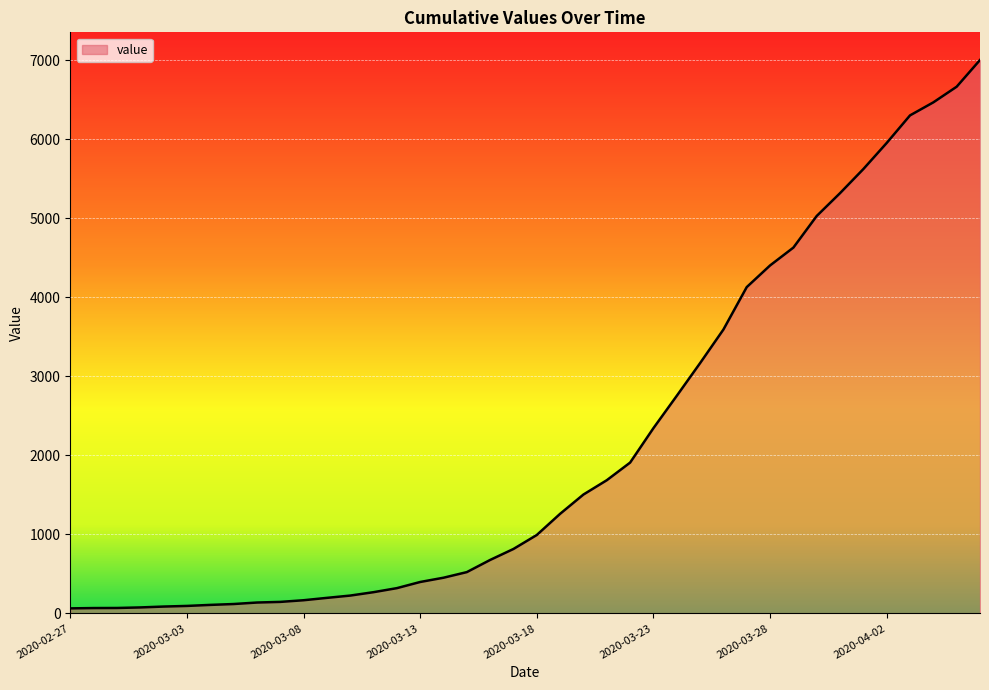

What is the greatest value displayed?

7004